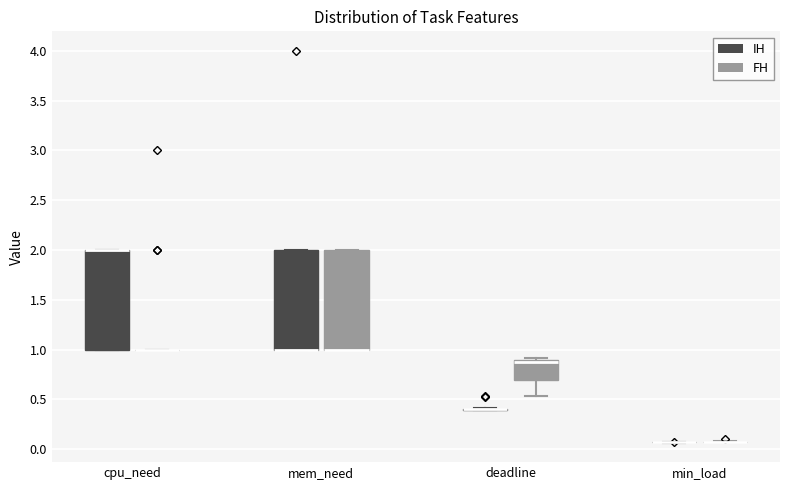

Reading left to right, read every box against the y-axis: the position of its median line, the range the box covers, and the ends of its whiskers. The values are not printed on the chart, so give them approximately, as read against the axis.

cpu_need (IH): median 2.00 (drawn on the box's upper edge), box 1.00 to 2.00, whiskers 1.00 to 2.00
cpu_need (FH): box collapsed to a line at 1.00, whiskers 1.00 to 1.00
mem_need (IH): median 1.00 (drawn on the box's lower edge), box 1.00 to 2.00, whiskers 1.00 to 2.00
mem_need (FH): median 1.00 (drawn on the box's lower edge), box 1.00 to 2.00, whiskers 1.00 to 2.00
deadline (IH): box collapsed to a line at 0.40, whiskers 0.40 to 0.40
deadline (FH): median 0.90 (drawn on the box's upper edge), box 0.70 to 0.90, whiskers 0.55 to 0.90 (just above the box's upper edge)
min_load (IH): box collapsed to a line at 0.05, whiskers 0.05 to 0.05
min_load (FH): box collapsed to a line at 0.05, whiskers 0.05 to 0.10